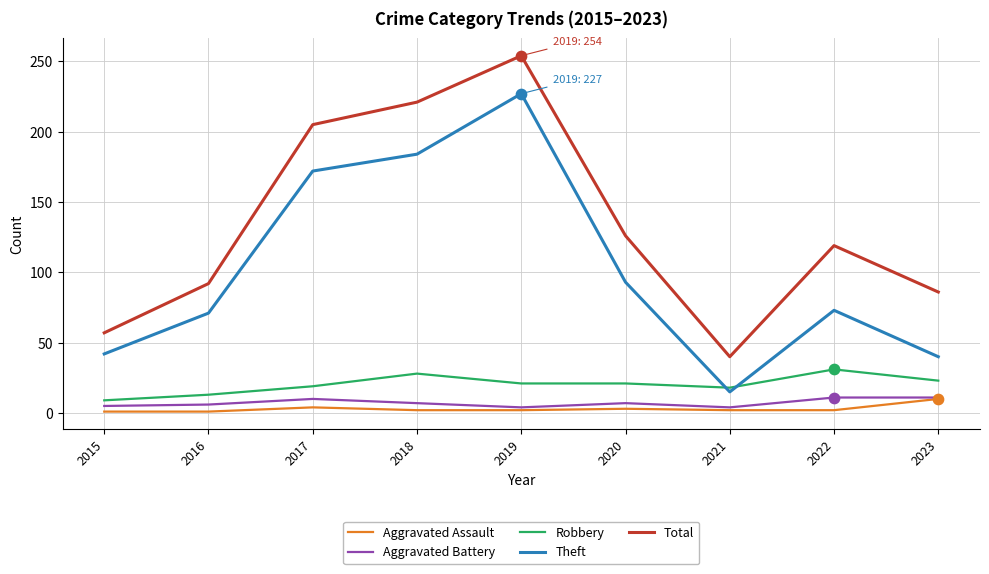

At how many categories does at least one series exceed 31?

9